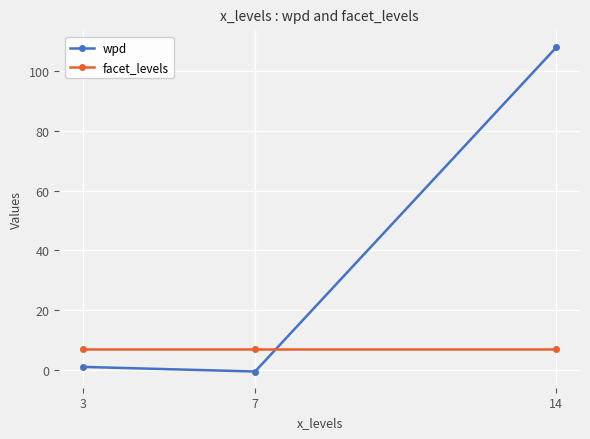

What is the greatest value displayed?

107.8